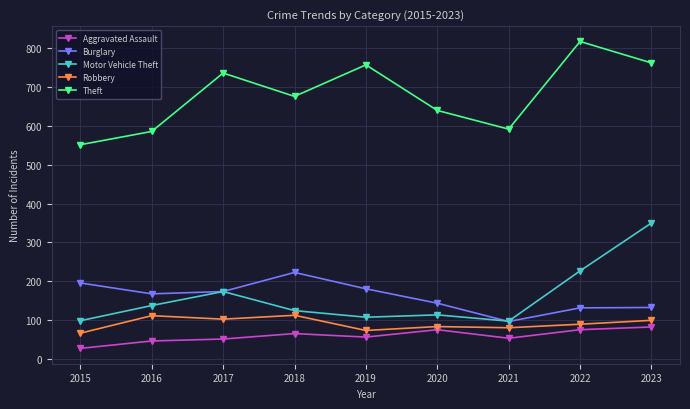

In Burglary, how many points are lower than both neighbors (excluding endpoints)?

2